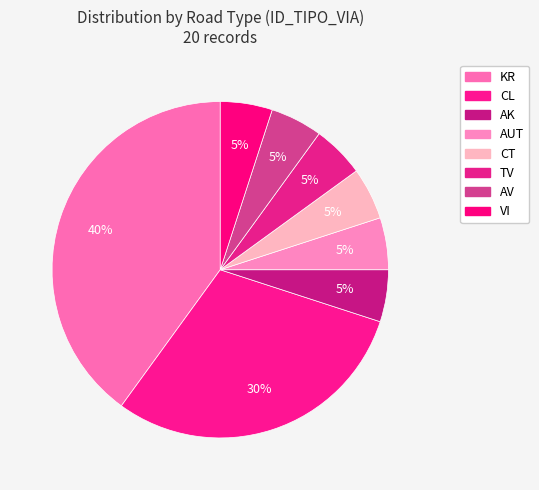

Count the number of slices in the pie.

8